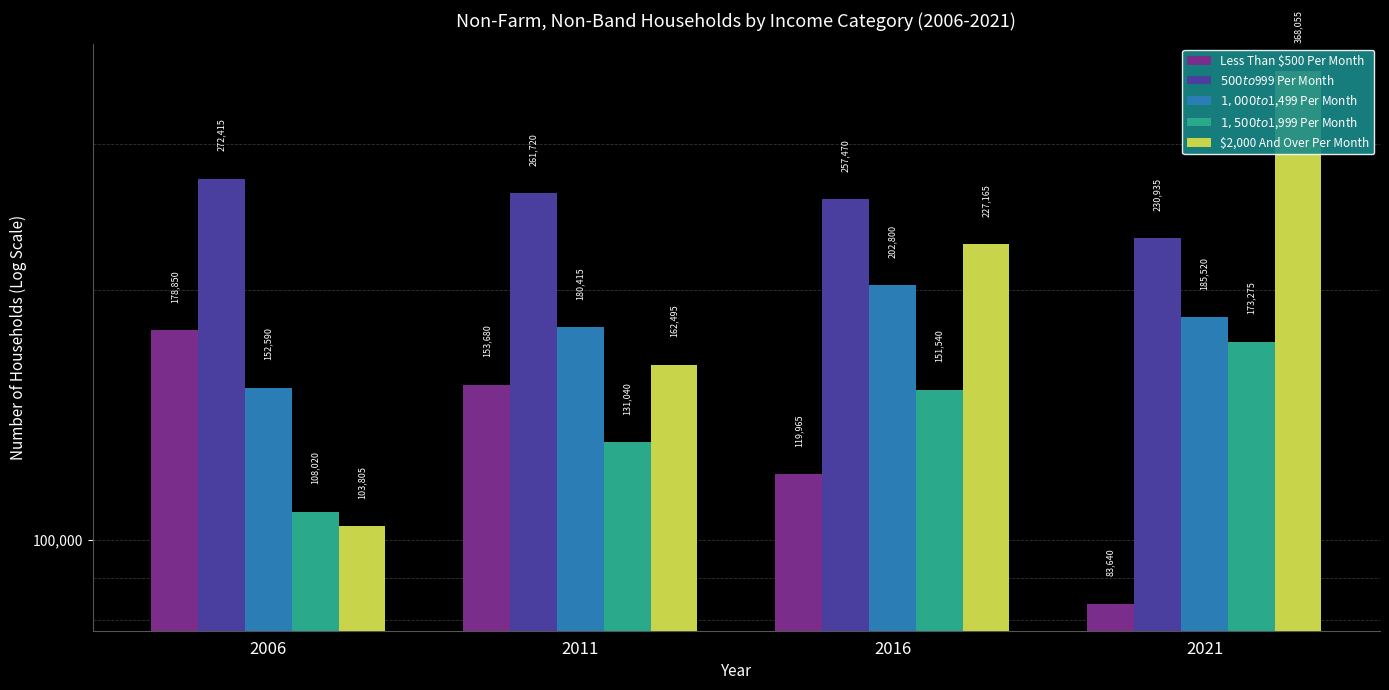

What is the difference between the $2,000 And Over Per Month values at 2016 and 2006?

123360